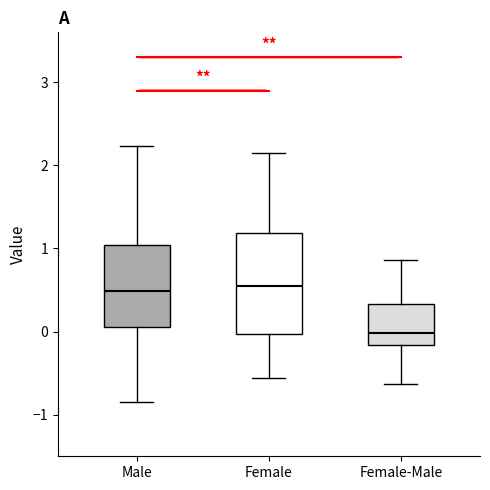

Where is the upper edge of the box for Female-Male on the y-axis? The values are not printed on the chart, so give them approximately, as read against the axis.

0.3